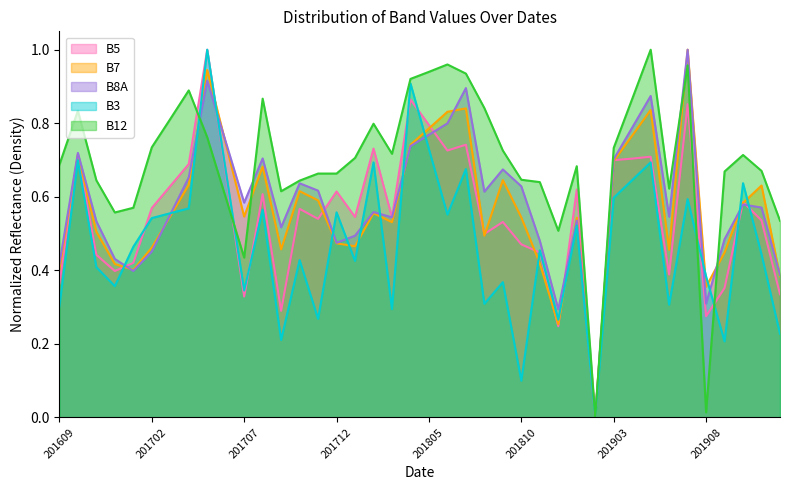

At which category does B8A reach its first local peak?

201610